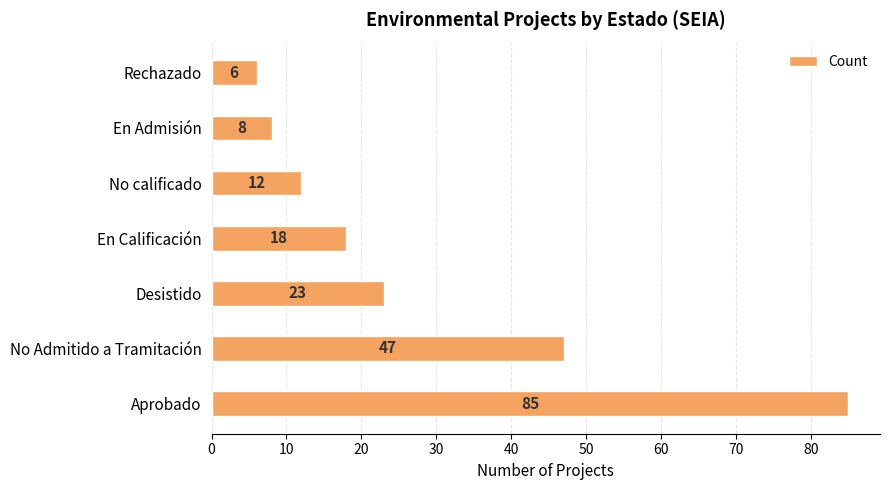

Reading bottom to top, what are all the values shown in this chart?

85	47	23	18	12	8	6